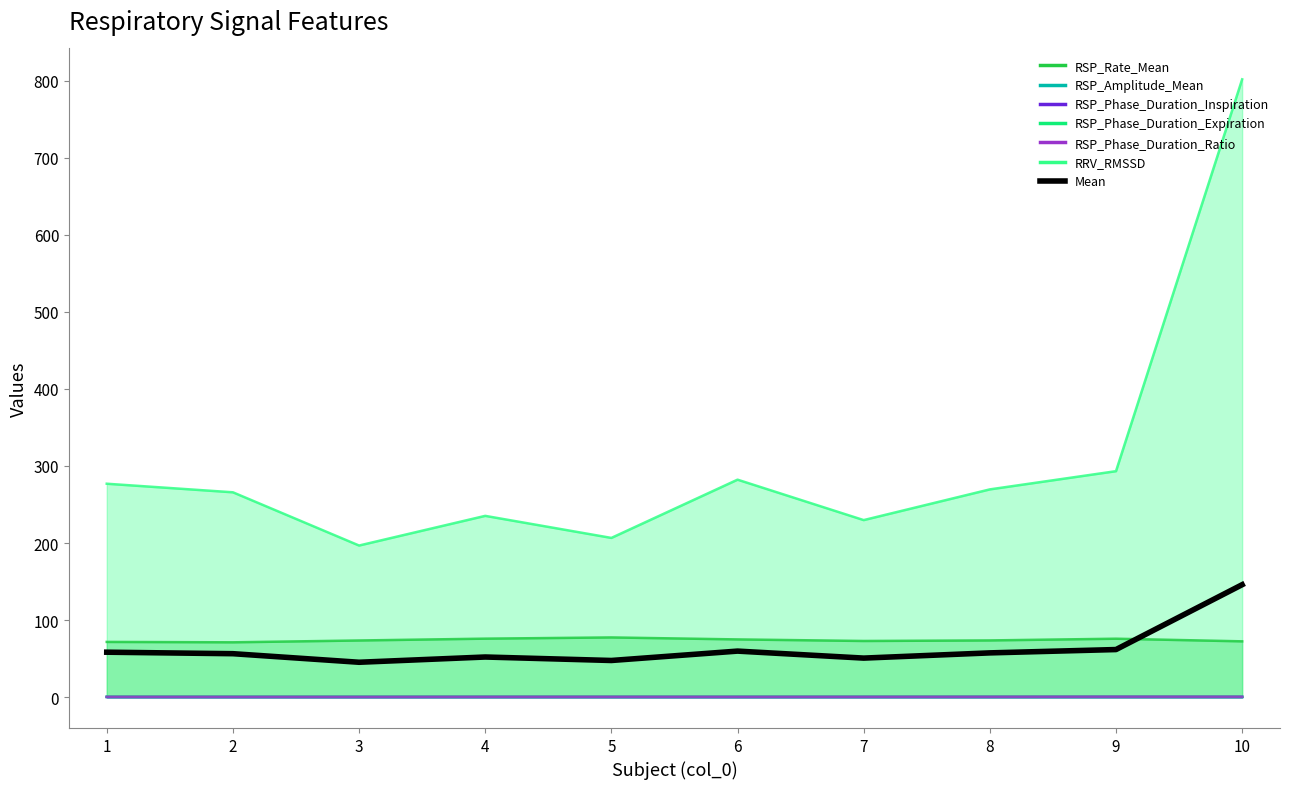

What is the value of the 7th point from the left?

50.7